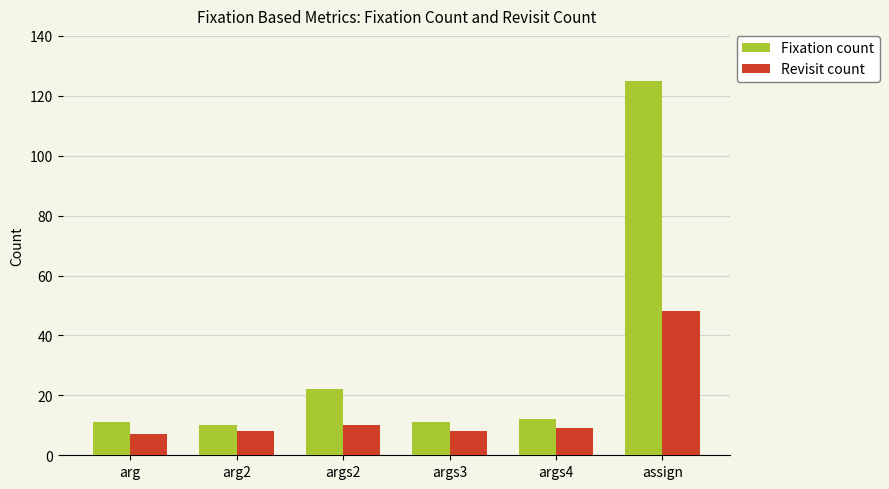

Which category has the highest value across all series?

assign